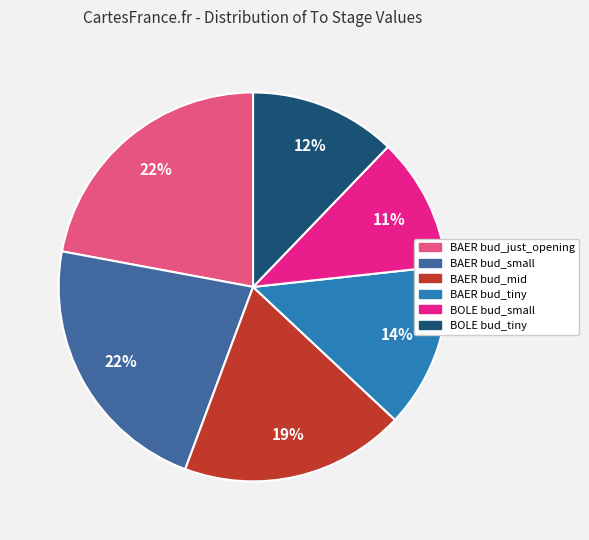

True or false: BOLE bud_tiny accounts for 3% of the total.

False